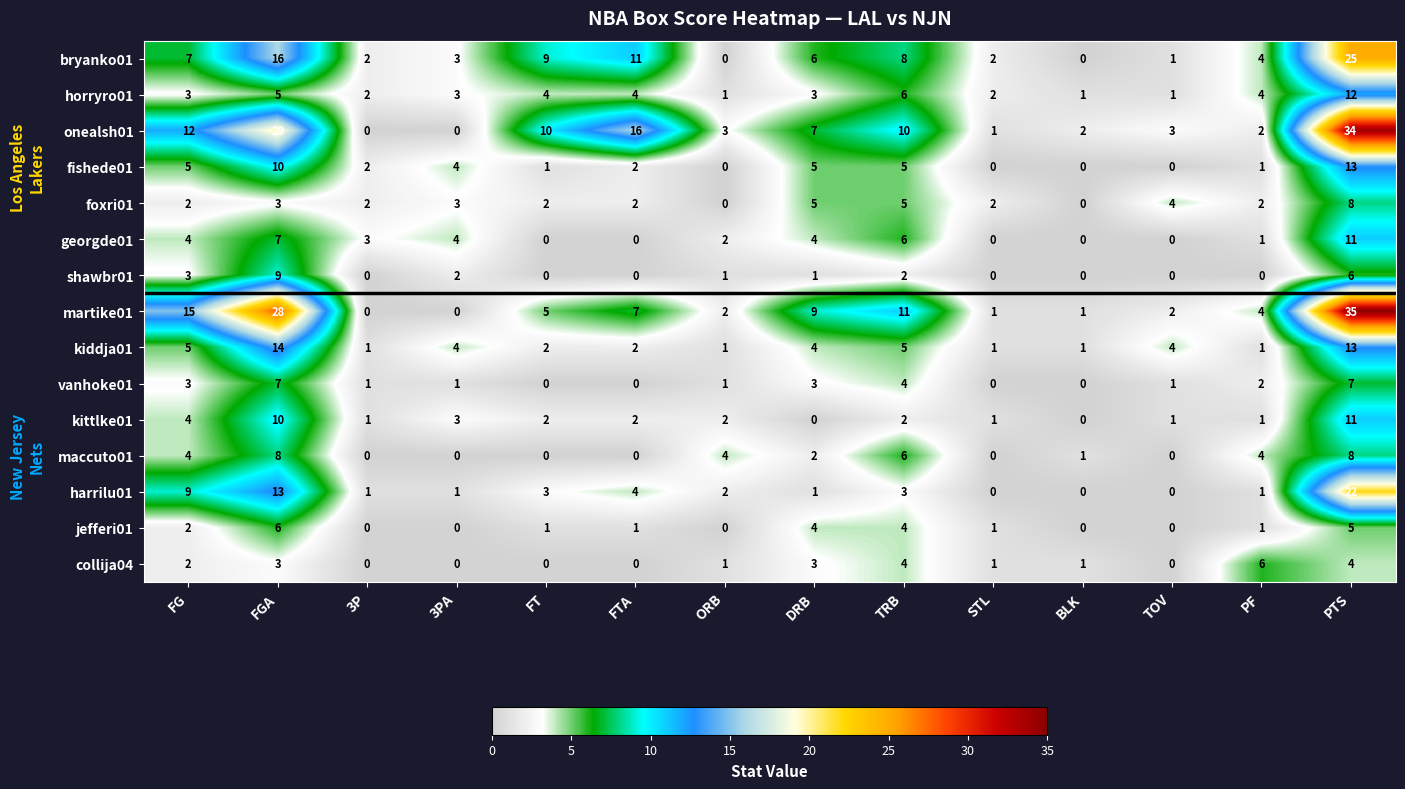

Where does the onealsh01 series first go above 7?

FG